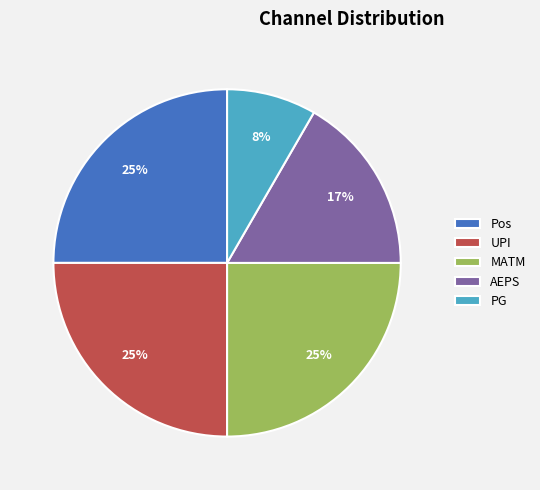

To the nearest percent, what is the difference between the largest and smallest slice percentages?

17%